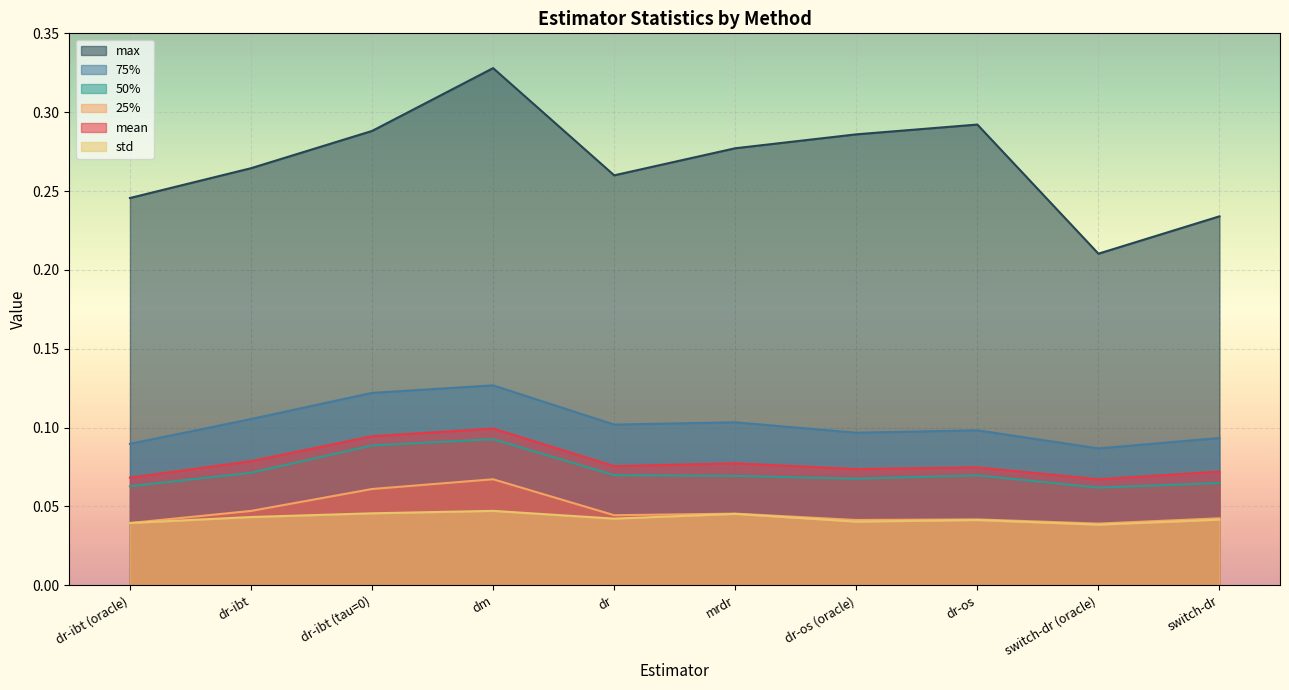

Reading left to right, transcribe all the data shown in this chart.

mean: 0.1	0.1	0.1	0.1	0.1	0.1	0.1	0.1	0.1	0.1
25%: 0.0	0.0	0.1	0.1	0.0	0.0	0.0	0.0	0.0	0.0
50%: 0.1	0.1	0.1	0.1	0.1	0.1	0.1	0.1	0.1	0.1
75%: 0.1	0.1	0.1	0.1	0.1	0.1	0.1	0.1	0.1	0.1
std: 0.0	0.0	0.0	0.0	0.0	0.0	0.0	0.0	0.0	0.0
max: 0.2	0.3	0.3	0.3	0.3	0.3	0.3	0.3	0.2	0.2